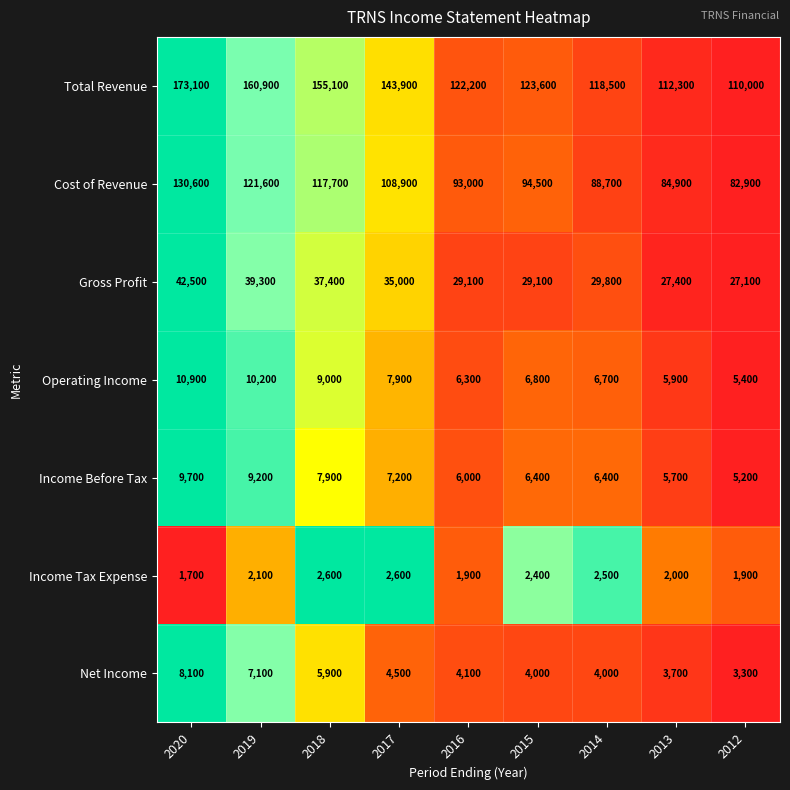

At which category is the sum across all series the highest?

2020